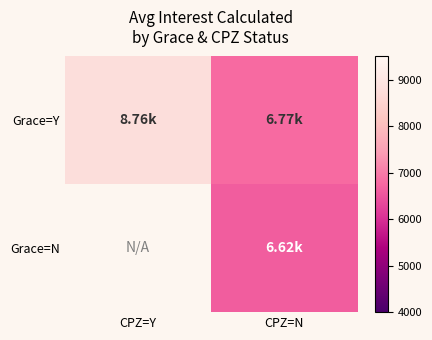

List the labels in order of Grace=N value, largest first.

CPZ=Y, CPZ=N